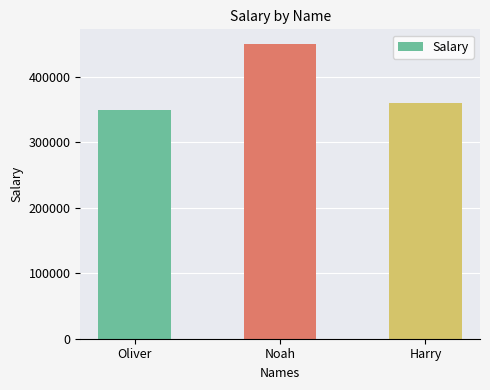

How many series are shown in this chart?

1